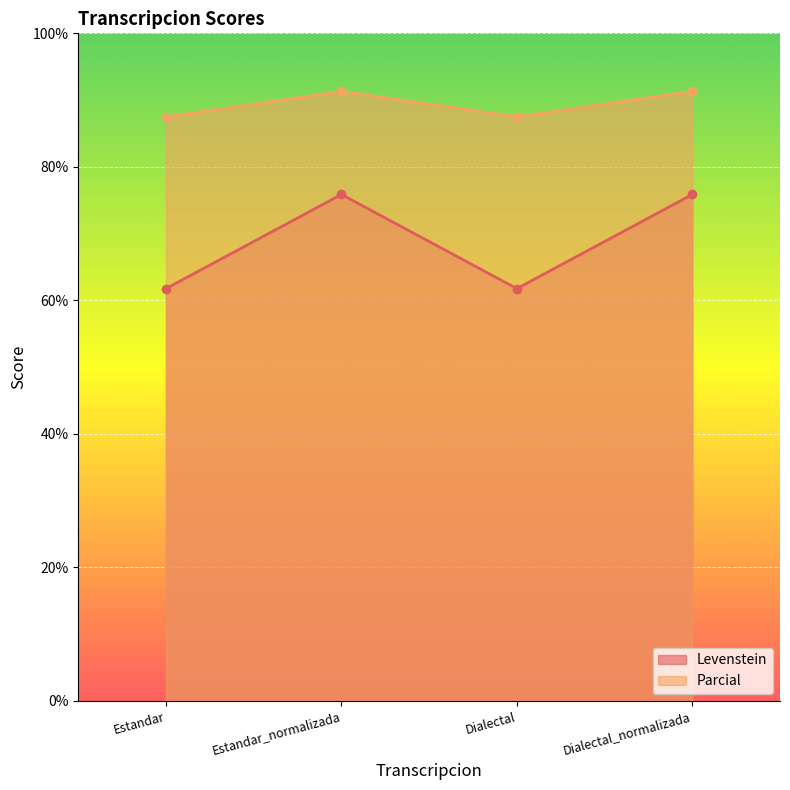

Reading left to right, extract all data points from this chart.

Levenstein: Estandar=61.8	Estandar_normalizada=75.9	Dialectal=61.8	Dialectal_normalizada=75.9
Parcial: Estandar=87.5	Estandar_normalizada=91.3	Dialectal=87.5	Dialectal_normalizada=91.3